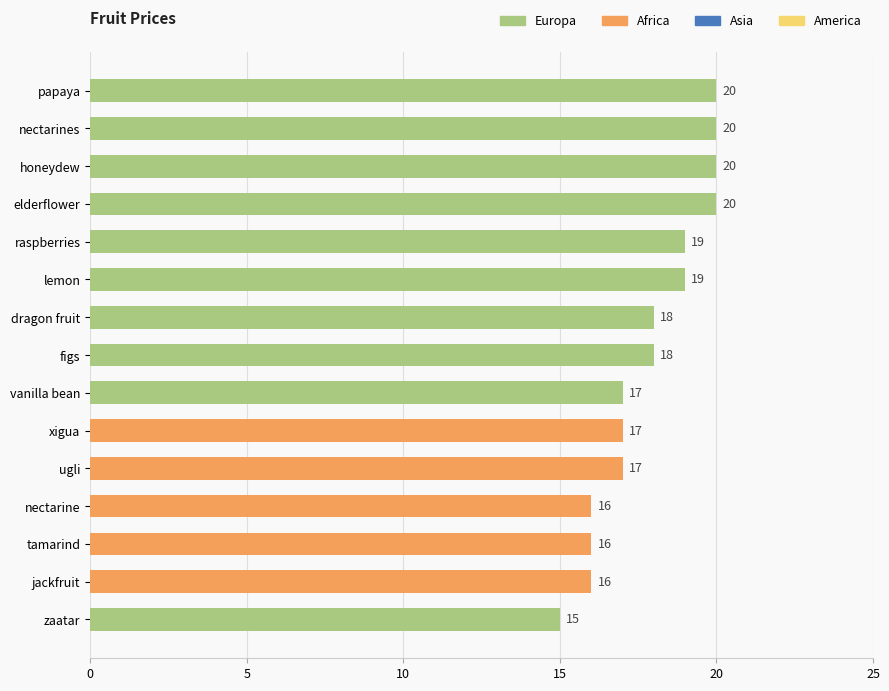

Reading top to bottom, extract all data points from this chart.

20	20	20	20	19	19	18	18	17	17	17	16	16	16	15